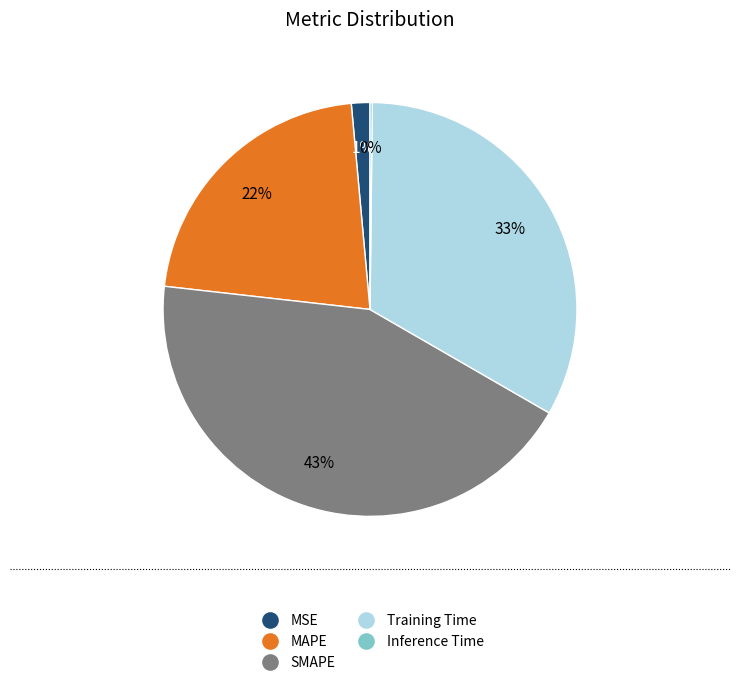

To the nearest percent, what is the average slice percentage?

20%